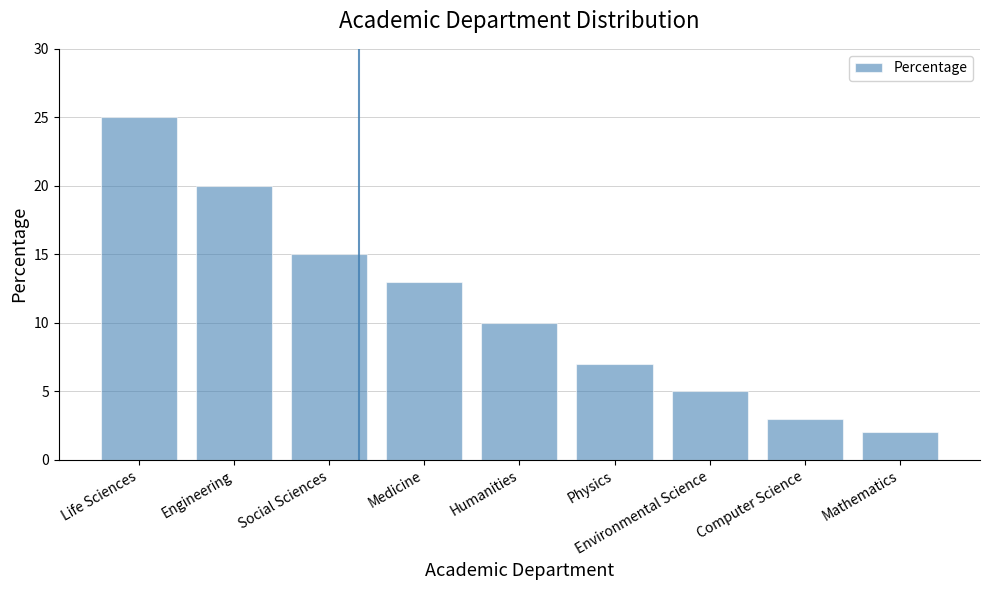

The chart shows a value of 9 at Environmental Science. True or false?

False